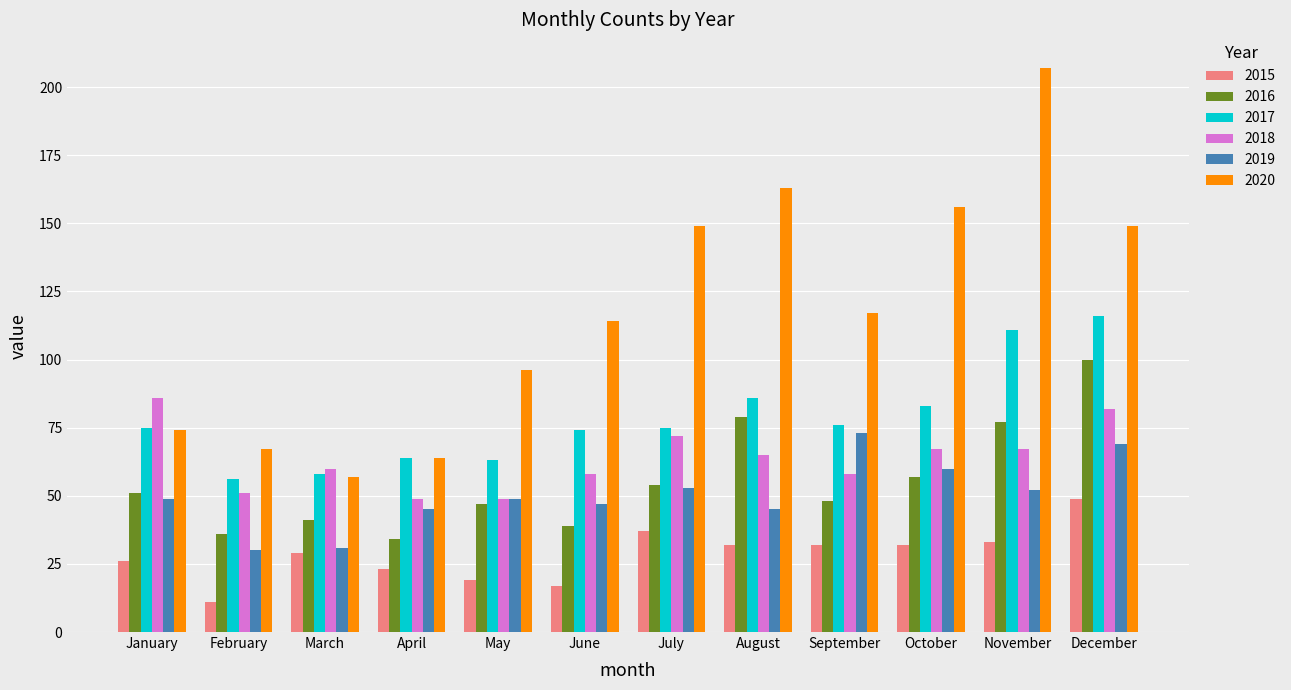

Reading right to left, extract all data points from this chart.

2015: 49	33	32	32	32	37	17	19	23	29	11	26
2016: 100	77	57	48	79	54	39	47	34	41	36	51
2017: 116	111	83	76	86	75	74	63	64	58	56	75
2018: 82	67	67	58	65	72	58	49	49	60	51	86
2019: 69	52	60	73	45	53	47	49	45	31	30	49
2020: 149	207	156	117	163	149	114	96	64	57	67	74